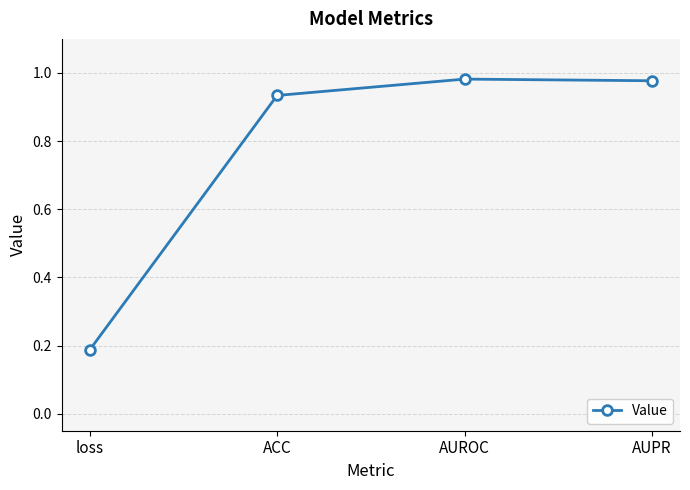

The value at AUPR is 1.7. True or false?

False